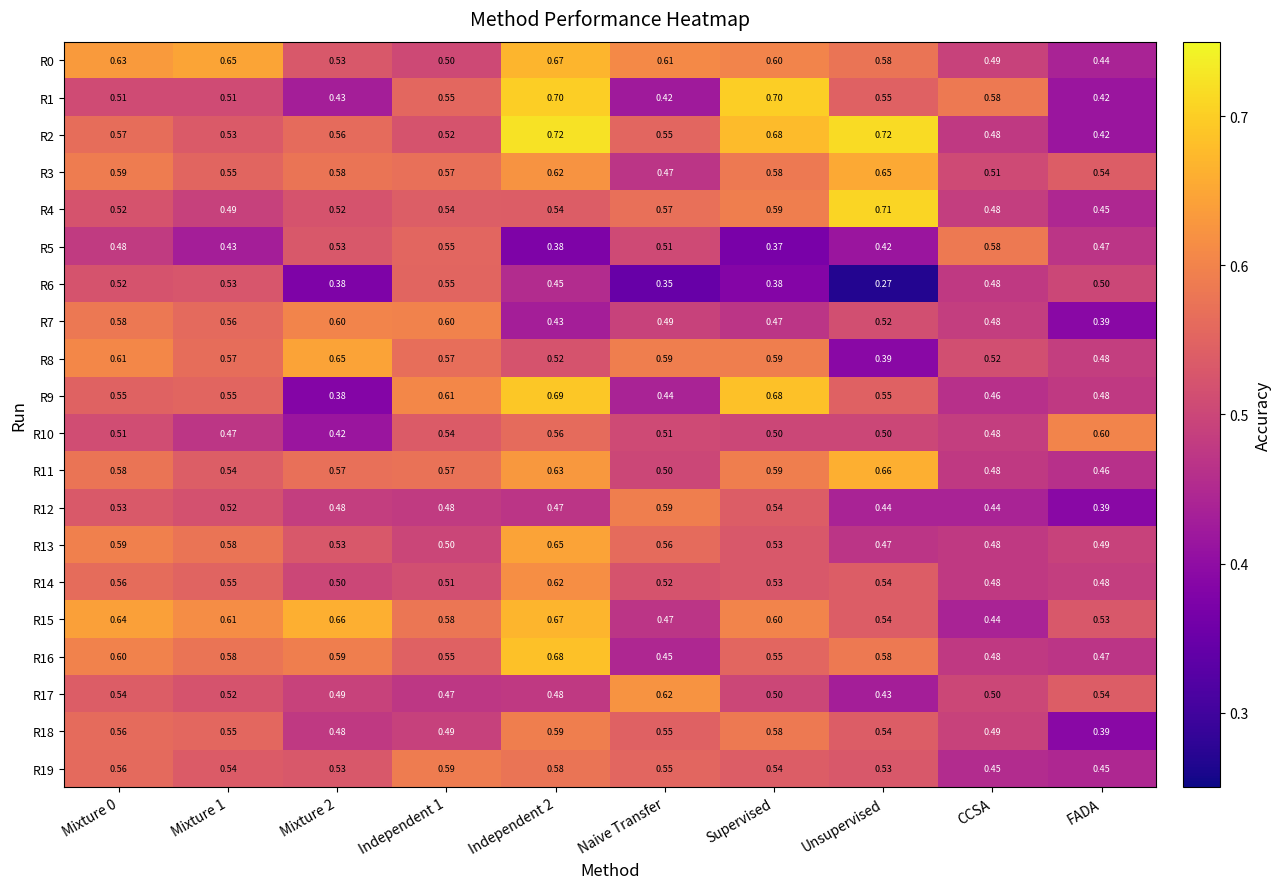

Is the value of R13 at Mixture 1 greater than the value of R12 at Unsupervised?

Yes